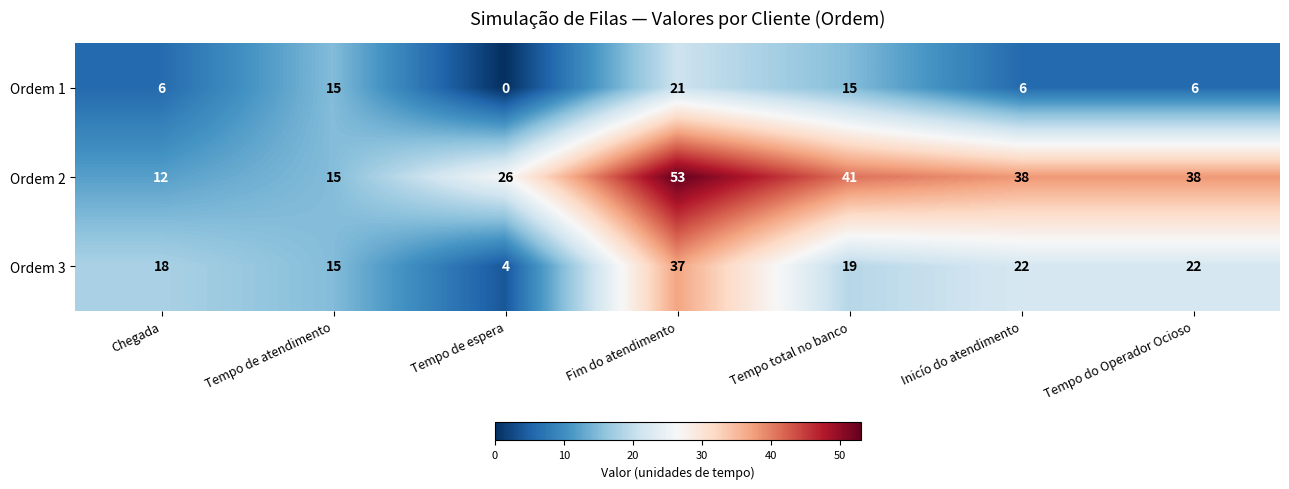

True or false: Ordem 1 has a value of 2 at Inicío do atendimento.

False